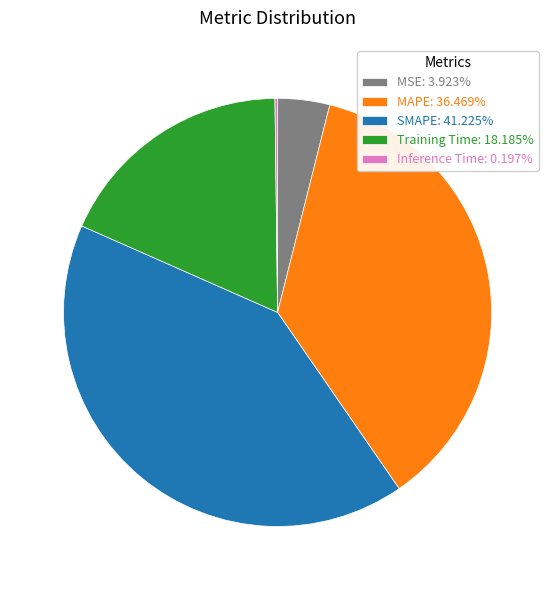

Is the sum of Training Time: 18.185% and MSE: 3.923% greater than half?

No